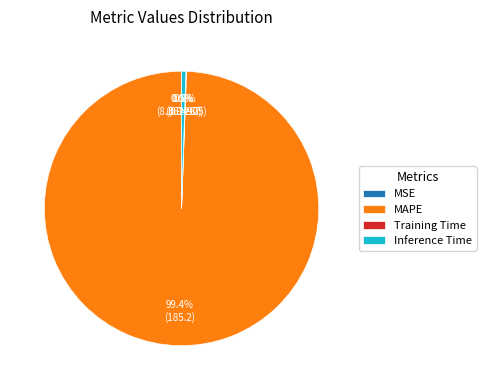

Does Inference Time account for over 50% of the chart?

No